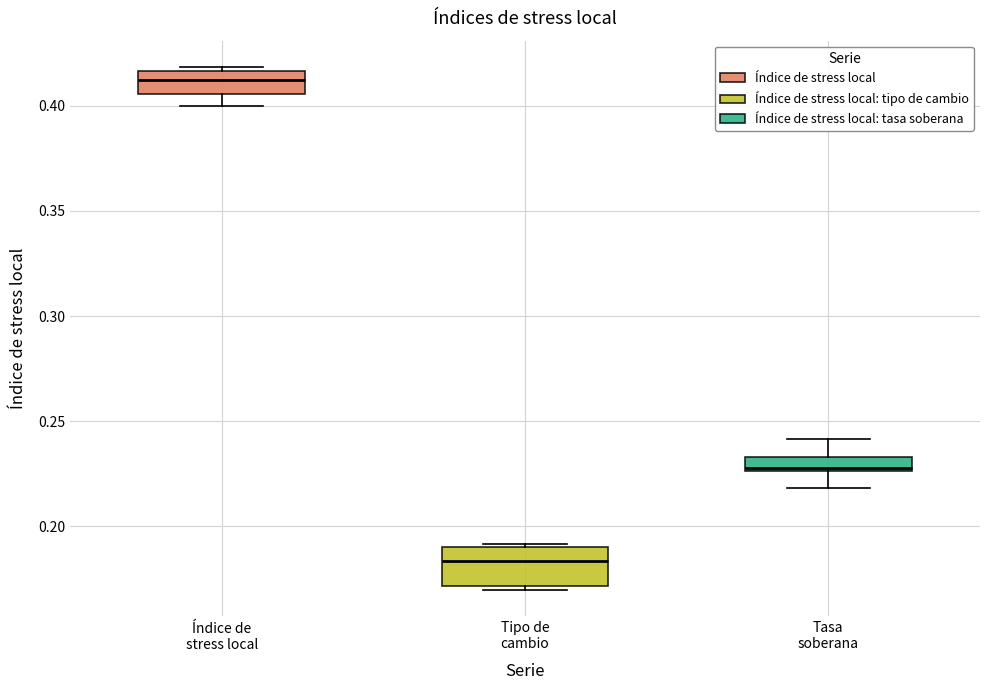

Where does the lower whisker of the box for Tasa soberana end on the y-axis? The values are not printed on the chart, so give them approximately, as read against the axis.

0.220